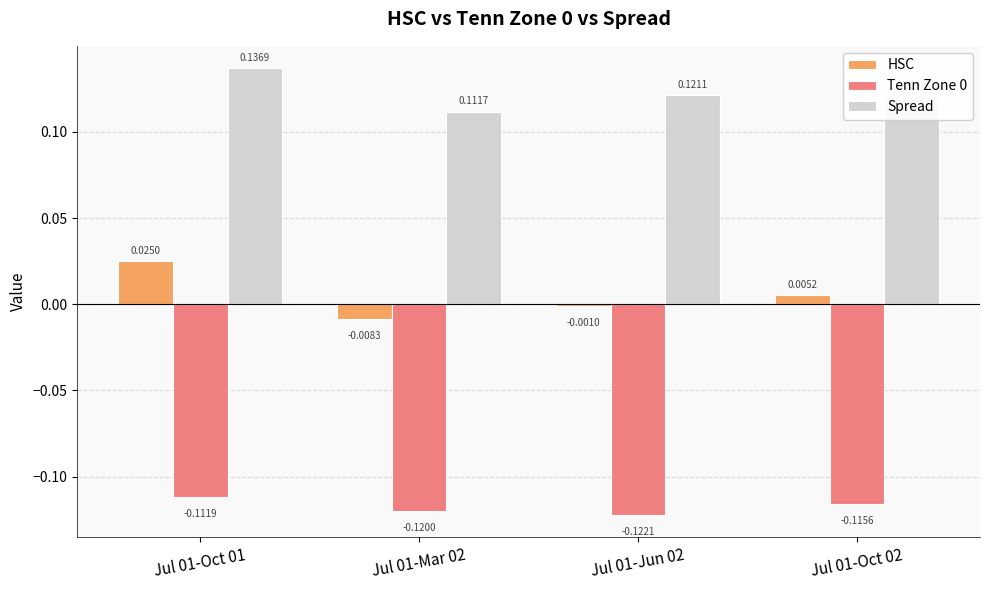

What is the label of the 3rd bar from the left?

Jul 01-Jun 02